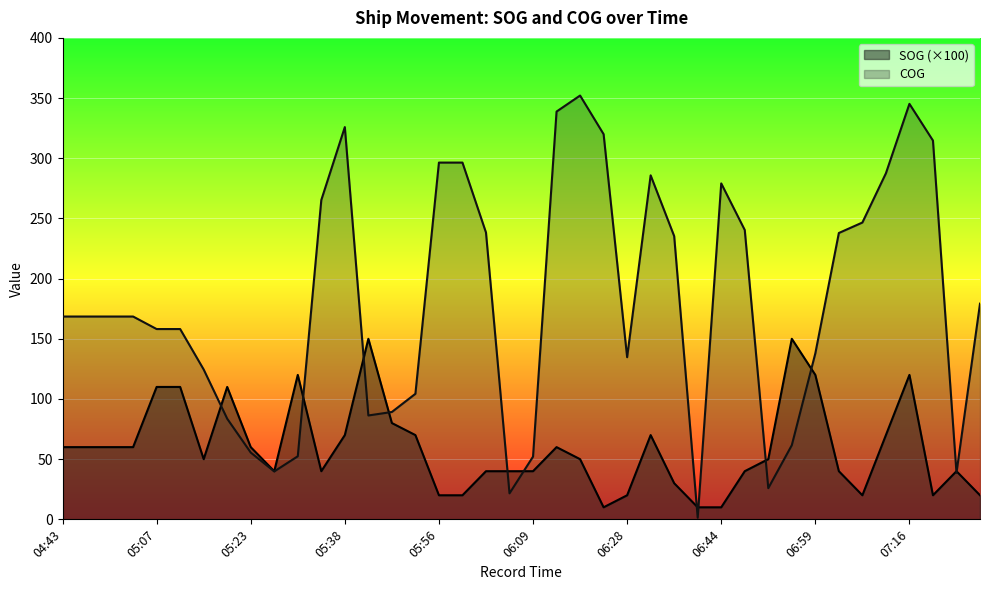

Between 13 and 15, which series saw the biggest shift?

SOG (×100)